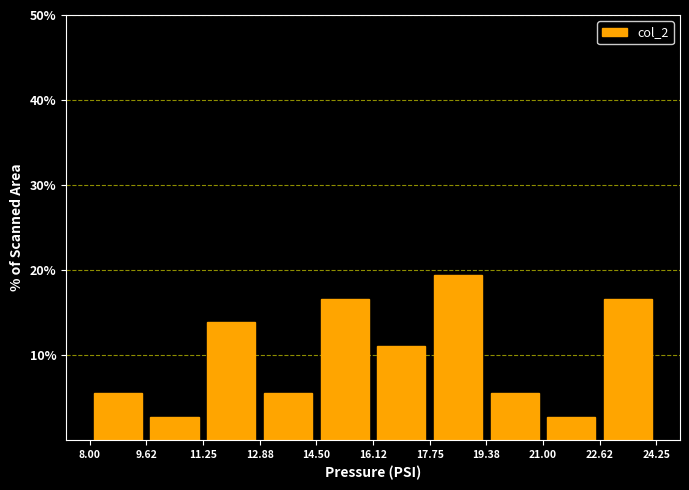

Reading left to right, transcribe this chart: for each bar, give the range it covers on the x-axis and its height. The values are not printed on the chart, so give them approximately, as read against the axis.

8.00 to 9.62: 6
9.62 to 11.25: 3
11.25 to 12.88: 14
12.88 to 14.50: 6
14.50 to 16.12: 17
16.12 to 17.75: 11
17.75 to 19.38: 19
19.38 to 21.00: 6
21.00 to 22.62: 3
22.62 to 24.25: 17